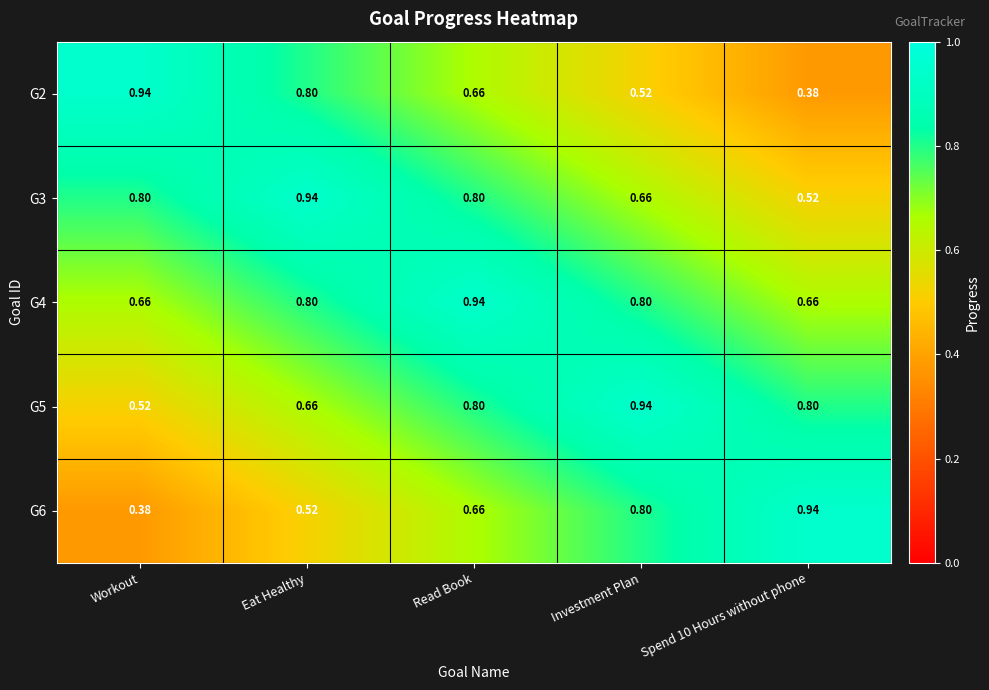

Which category has the lowest value in the G6 series?

Workout